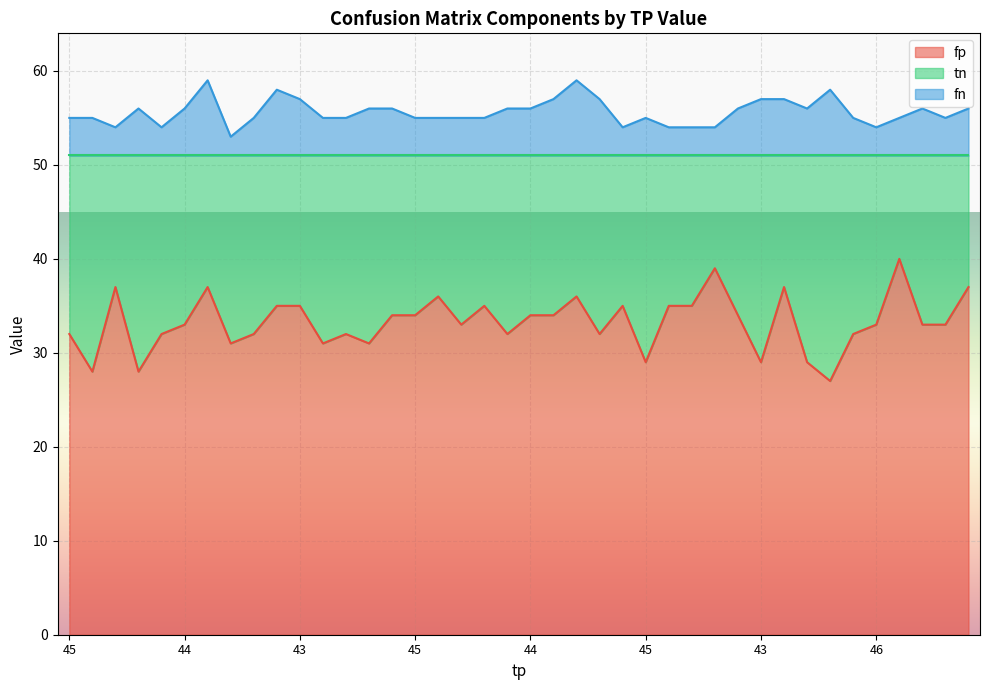

True or false: fn and fp intersect in this chart.

False